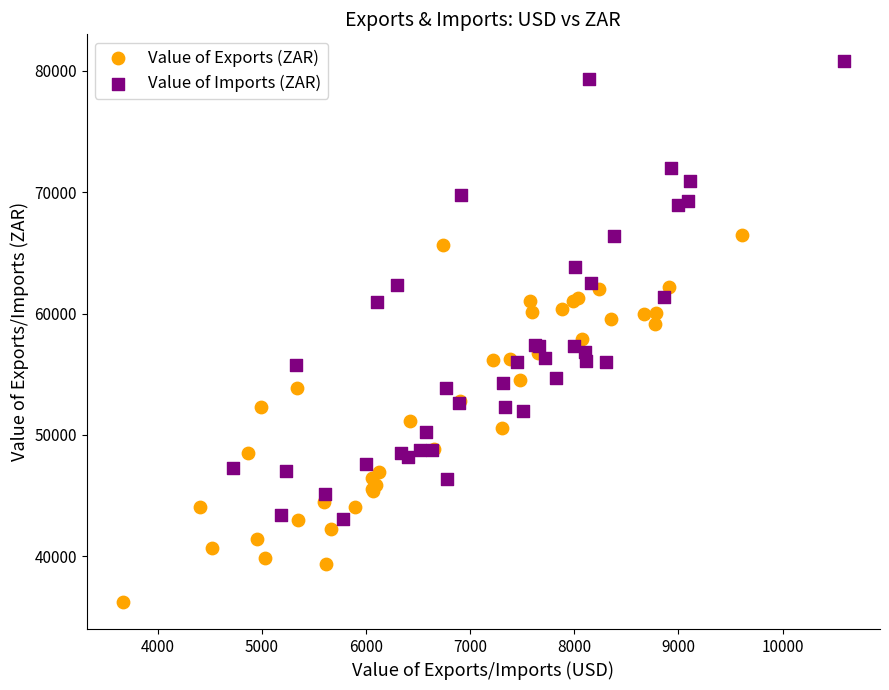

Which series has the largest Y range (max minus min)?

Value of Imports (ZAR)